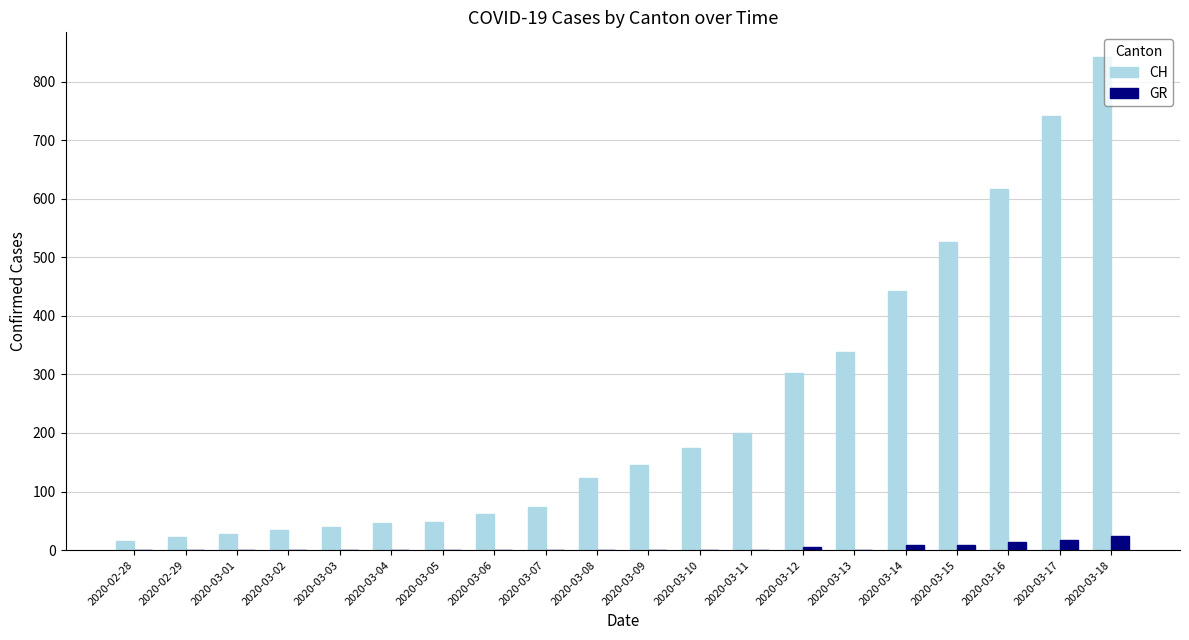

Where is CH nearest to the value 429?

2020-03-14